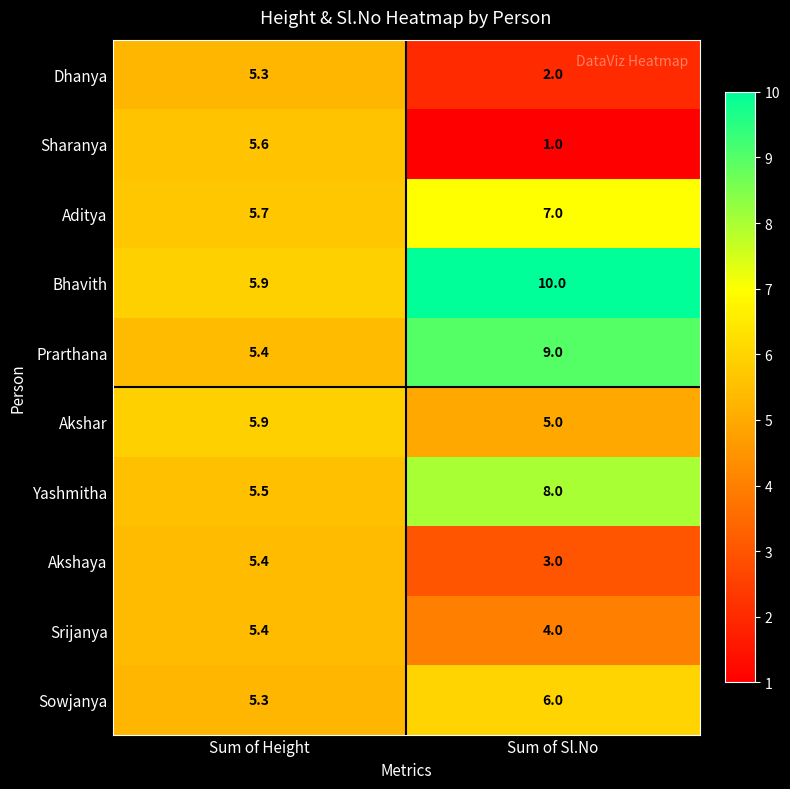

Reading right to left, what are all the values shown in this chart?

Dhanya: 2.0	5.3
Sharanya: 1.0	5.6
Aditya: 7.0	5.7
Bhavith: 10.0	5.9
Prarthana: 9.0	5.4
Akshar: 5.0	5.9
Yashmitha: 8.0	5.5
Akshaya: 3.0	5.4
Srijanya: 4.0	5.4
Sowjanya: 6.0	5.3